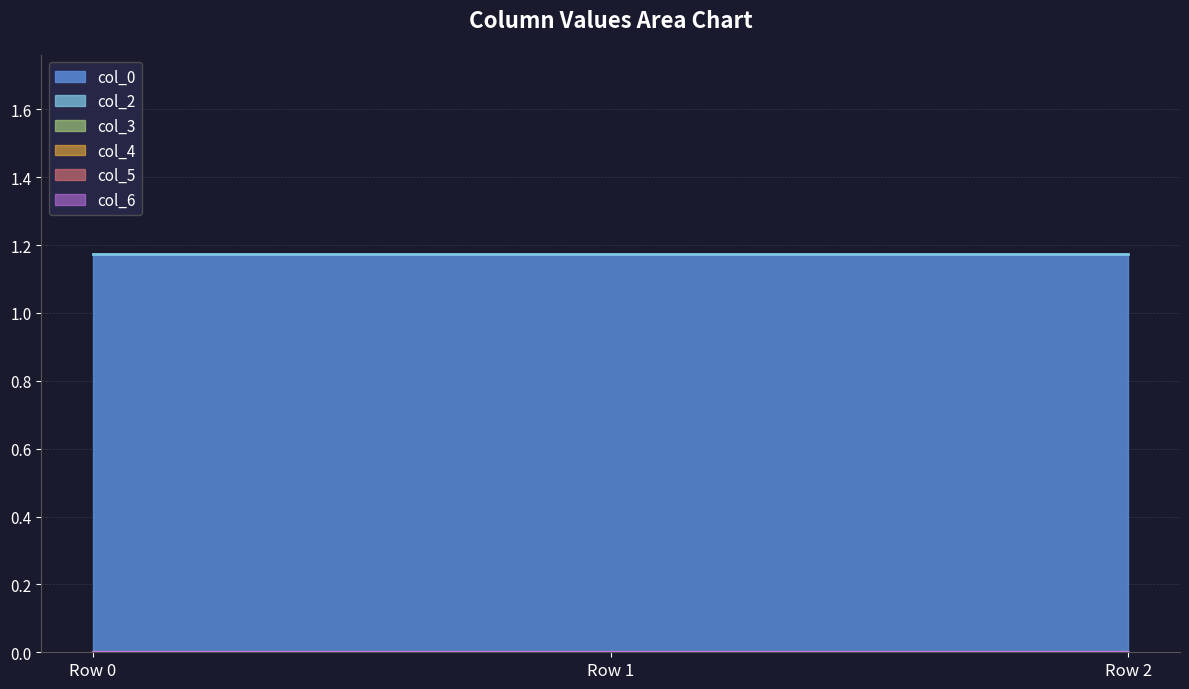

Reading left to right, what are all the values shown in this chart?

col_0: Row 0=1.2	Row 1=1.2	Row 2=1.2
col_2: Row 0=0.0	Row 1=0.0	Row 2=0.0
col_3: Row 0=0.0	Row 1=0.0	Row 2=0.0
col_4: Row 0=0.0	Row 1=0.0	Row 2=0.0
col_5: Row 0=0.0	Row 1=0.0	Row 2=0.0
col_6: Row 0=0.0	Row 1=0.0	Row 2=0.0